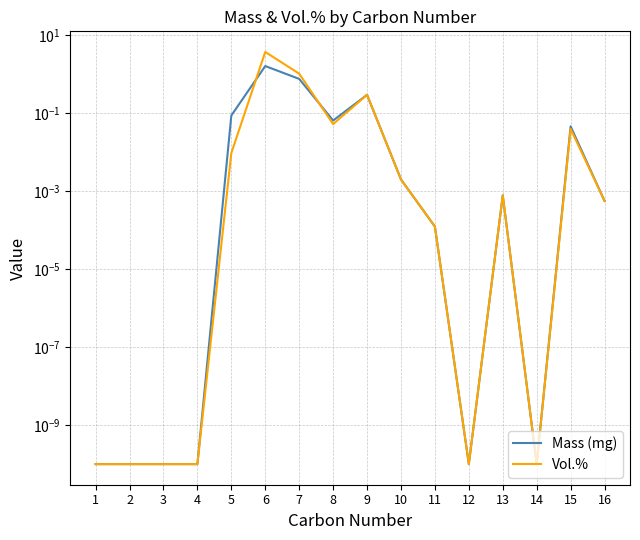

Reading right to left, what are all the values shown in this chart?

Mass (mg): 0.0	0.0	0.0	0.0	0.0	0.0	0.0	0.3	0.1	0.8	1.6	0.1	0.0	0.0	0.0	0.0
Vol.%: 0.0	0.0	0.0	0.0	0.0	0.0	0.0	0.3	0.1	1.0	3.7	0.0	0.0	0.0	0.0	0.0